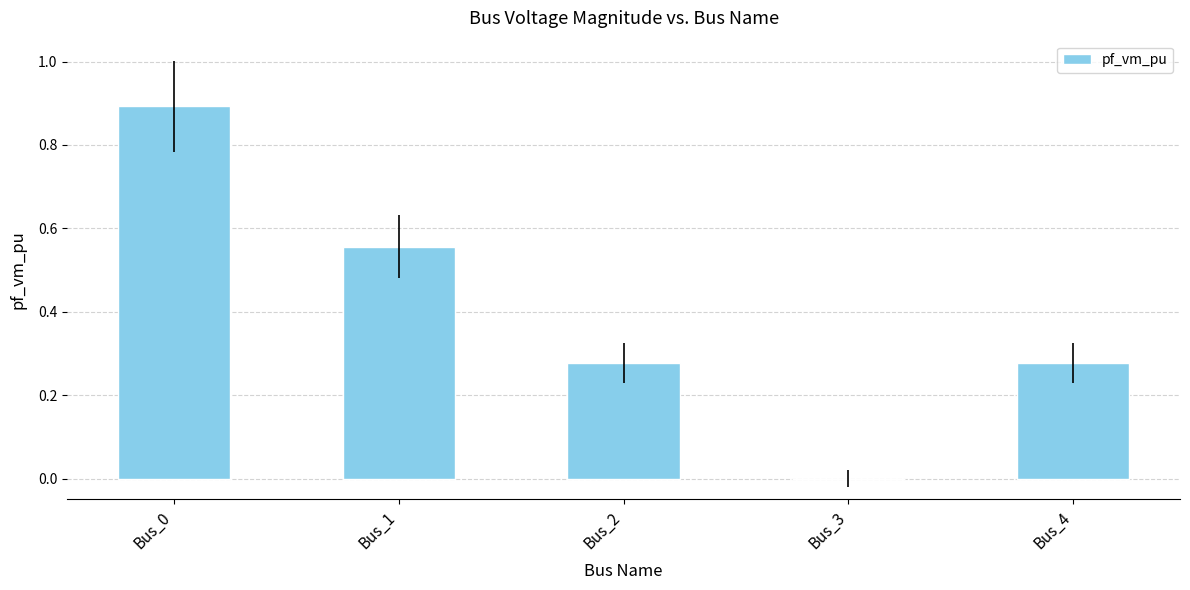

Which label corresponds to the largest value in the chart?

Bus_0